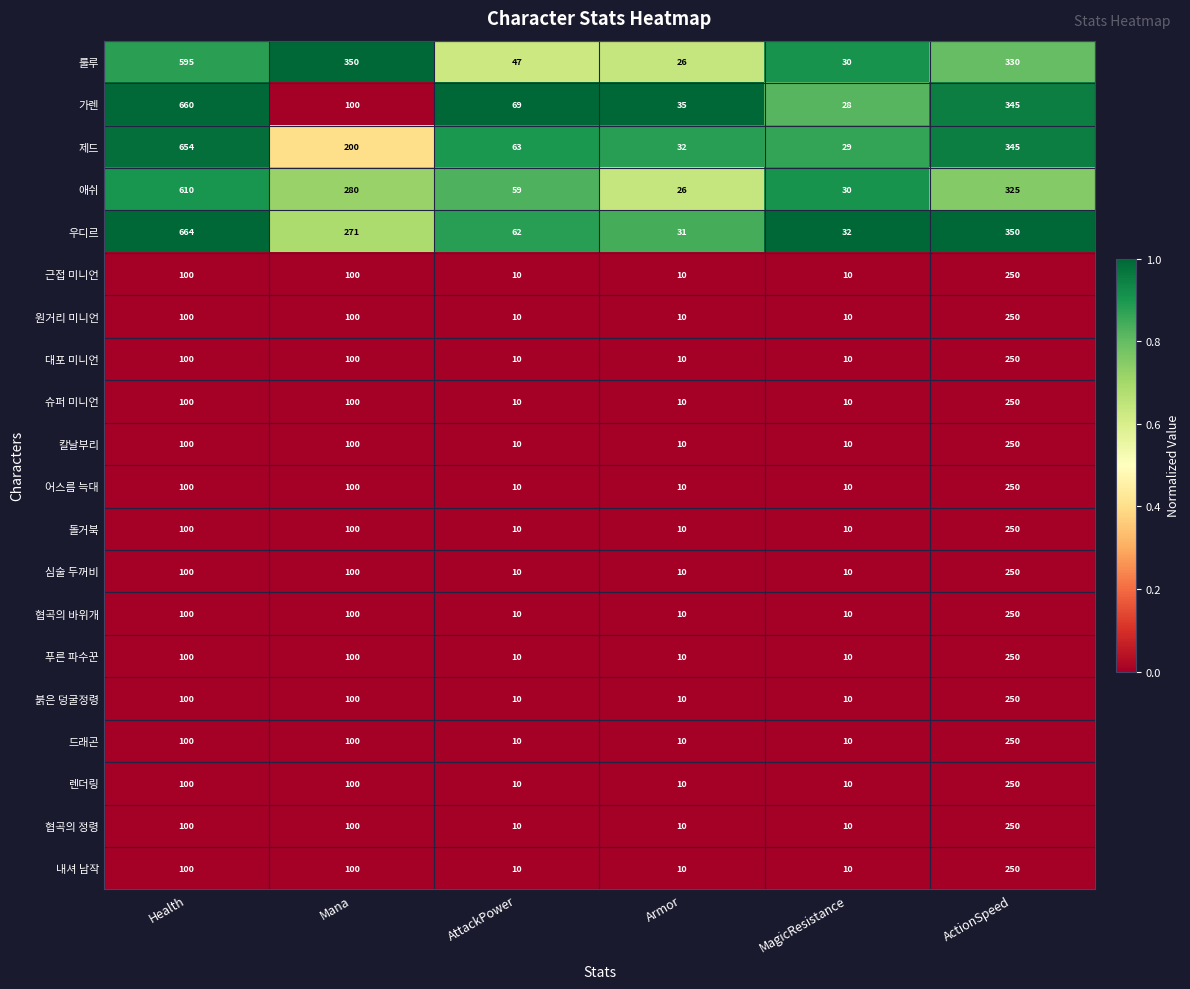

Is the value of 협곡의 정령 at MagicResistance greater than the value of 가렌 at Armor?

No